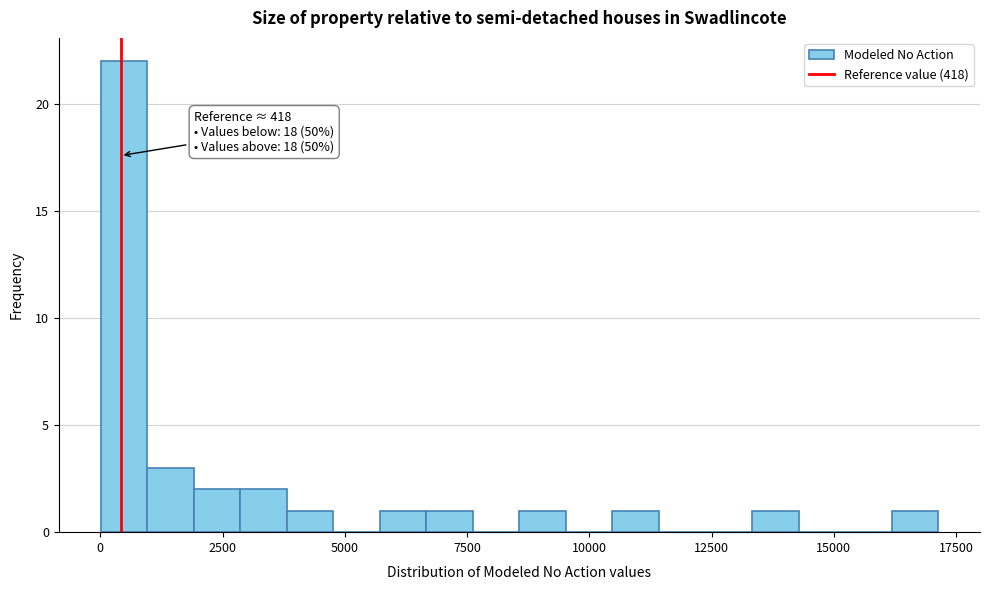

Around what value on the x-axis is the tallest bar? Give the approximate position of its centre, as read against the axis.

500